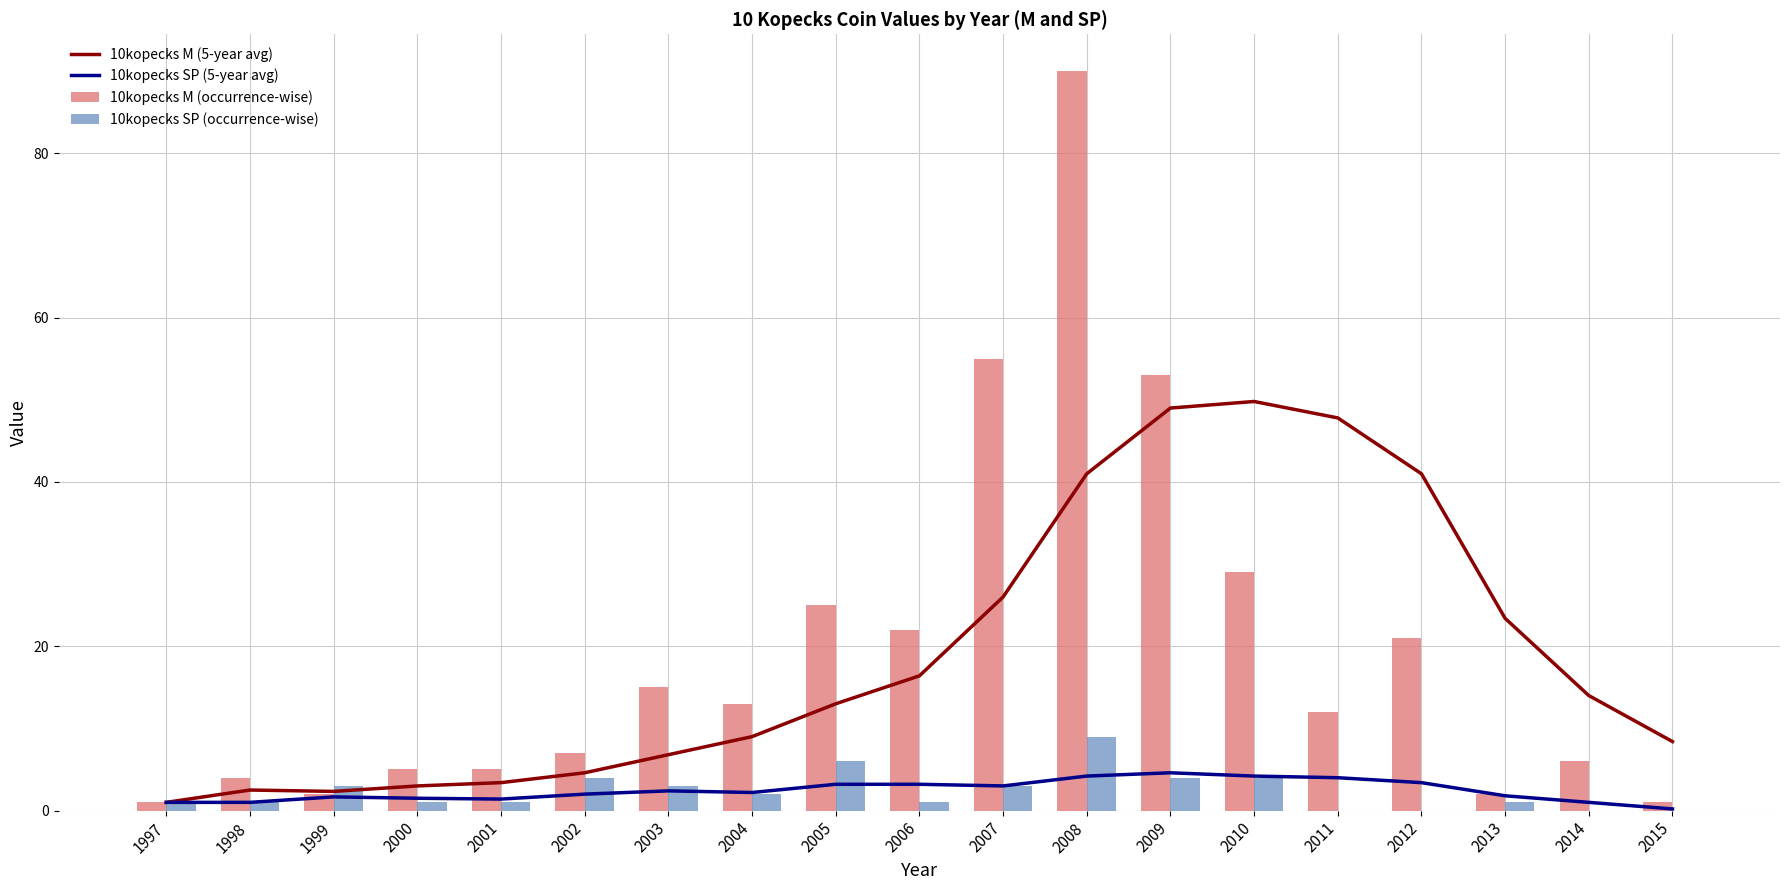

Where does the 10kopecks SP (5-year avg) series first go above 2?

2003